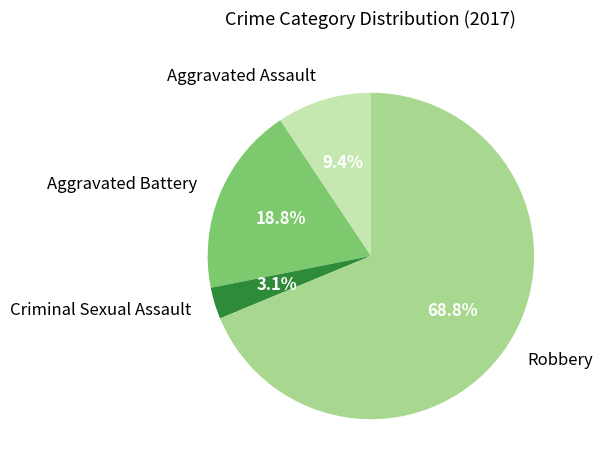

Rank the categories by value from highest to lowest.

Robbery, Aggravated Battery, Aggravated Assault, Criminal Sexual Assault